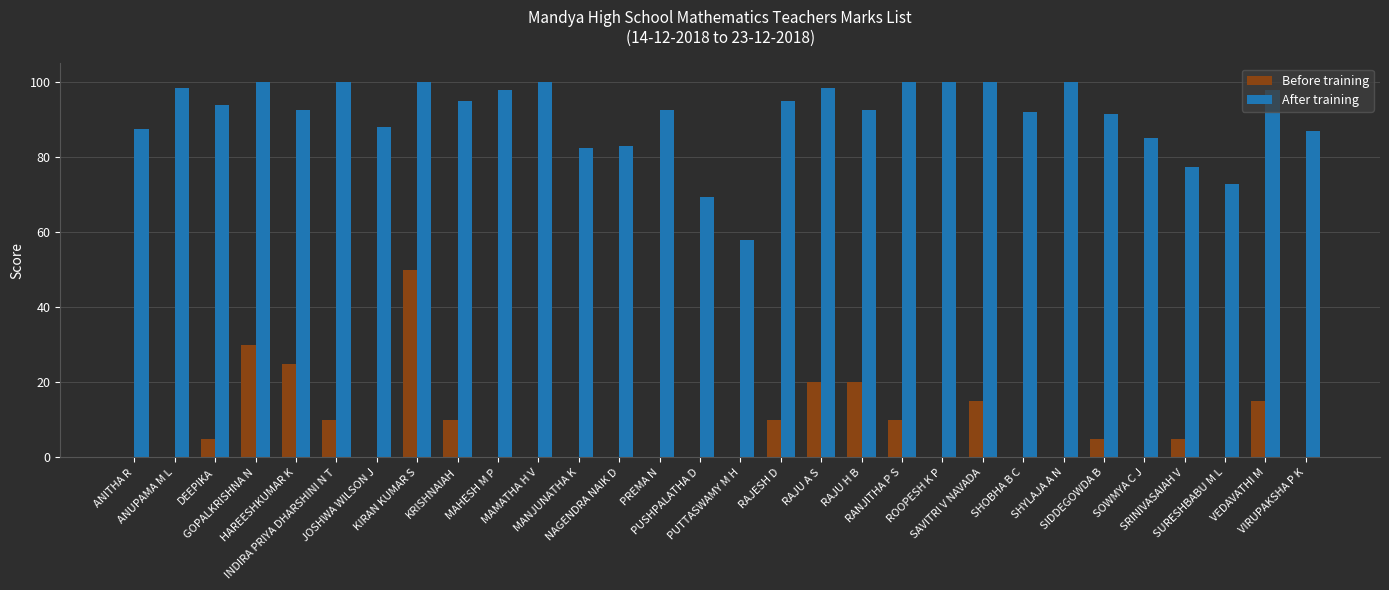

The Before training series shows 15.0 at VEDAVATHI M. True or false?

True